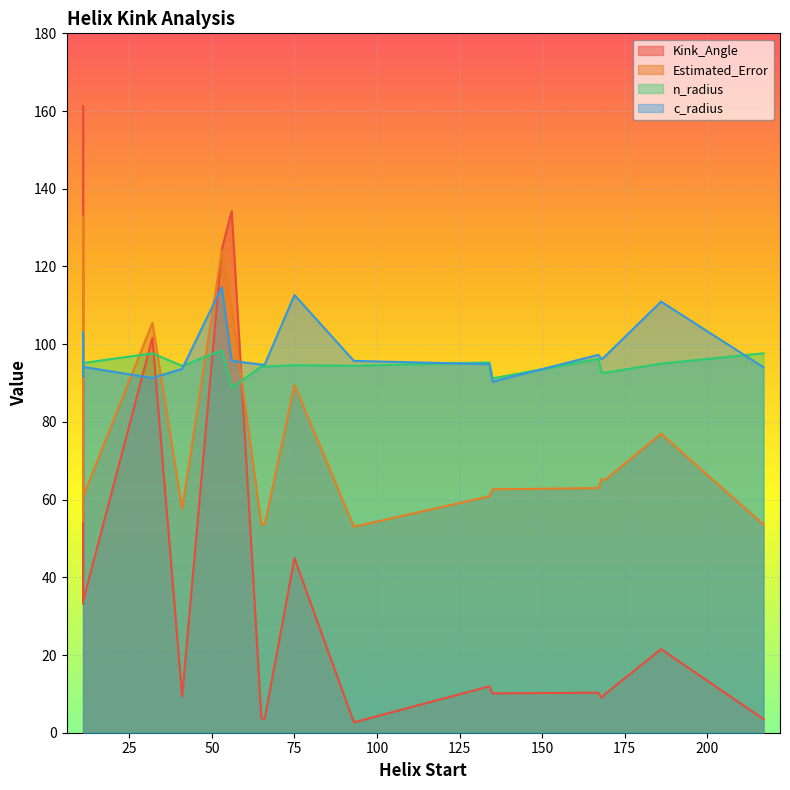

Which category has the highest value across all series?

11